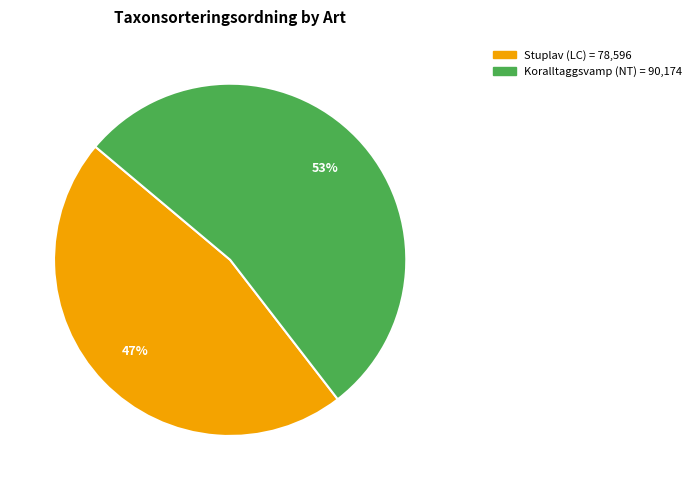

What is the largest slice in the pie chart?

Koralltaggsvamp (NT)